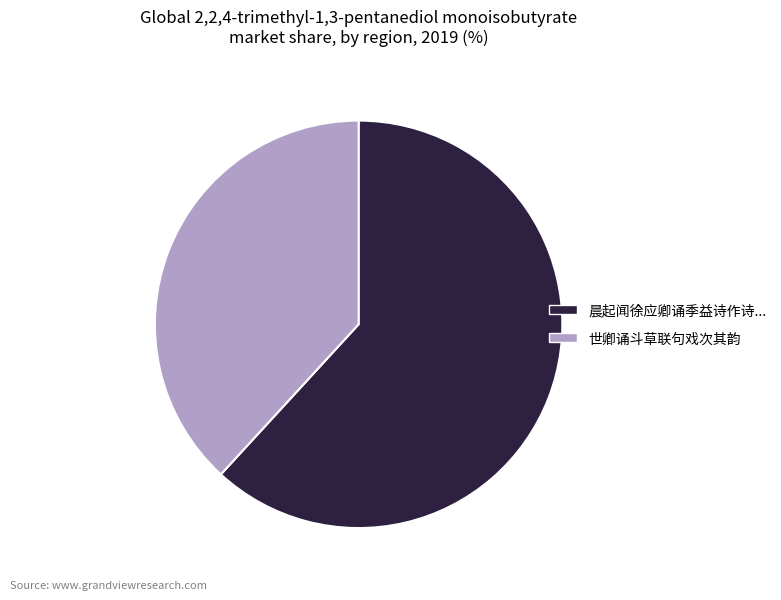

Is there a majority slice in this chart?

Yes